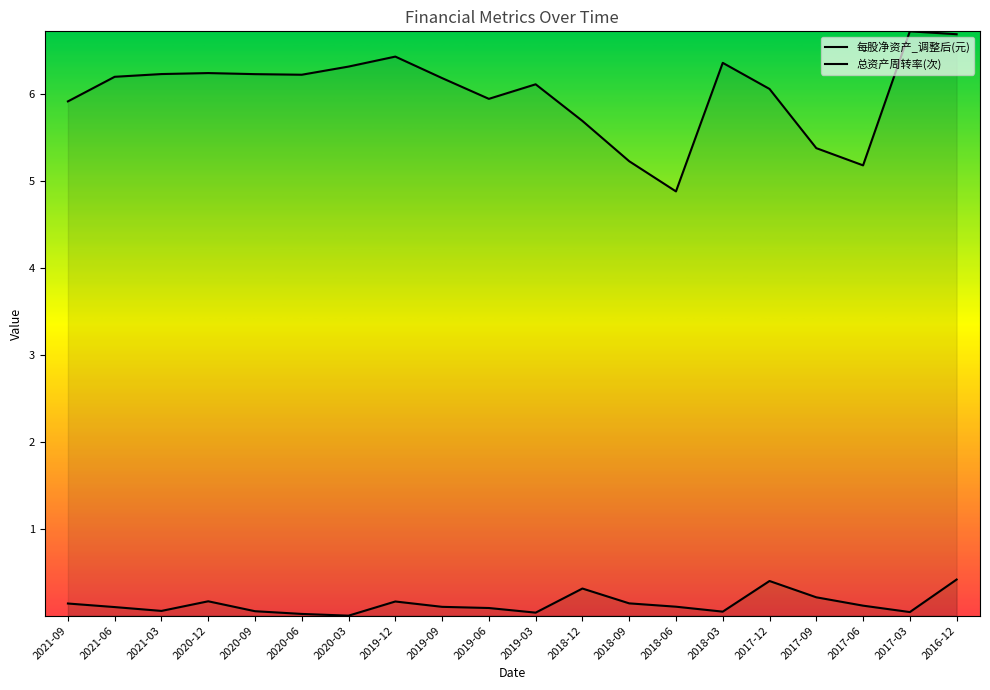

The value of 总资产周转率(次) at 2017-12 is 0.6. True or false?

False